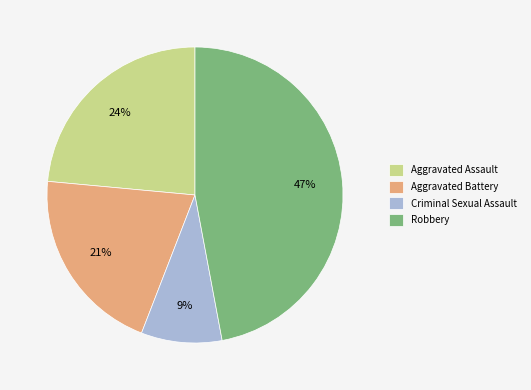

Which category has the biggest portion of the pie?

Robbery